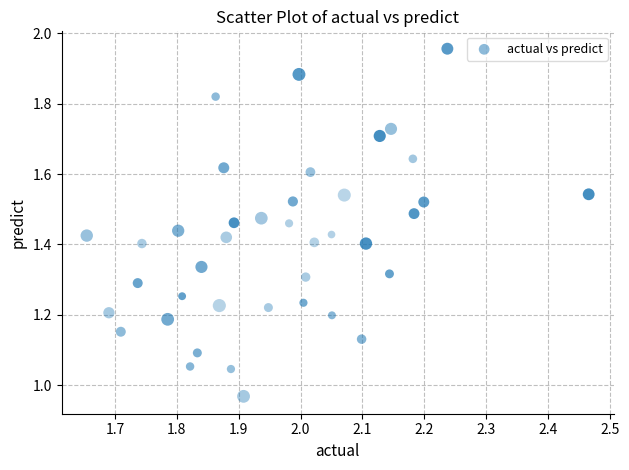

What is the range of X values (max minus min)?

0.8